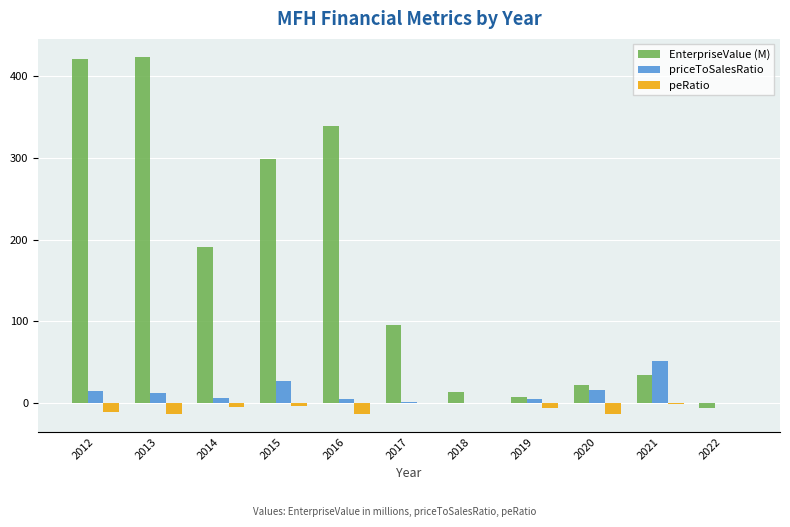

What is the greatest value displayed?

423.7